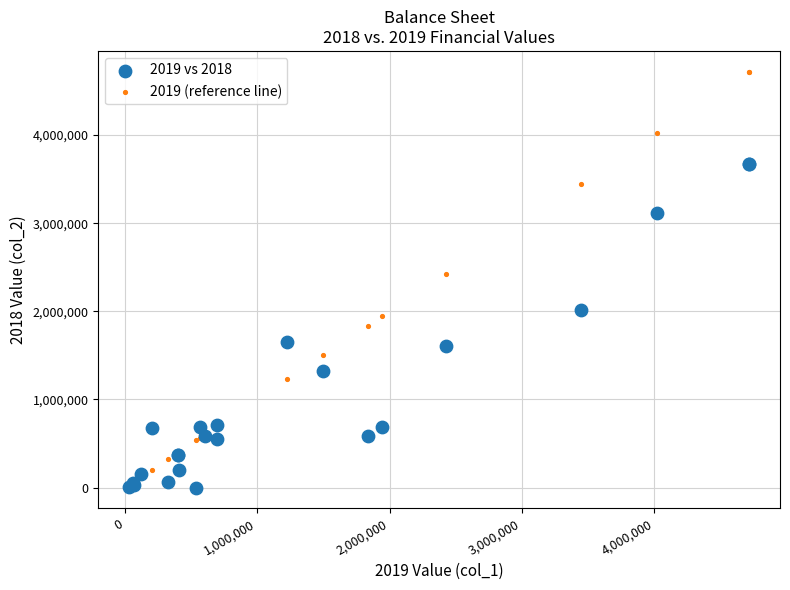

Across all series, what Y value is closest to 2358726?

2423811